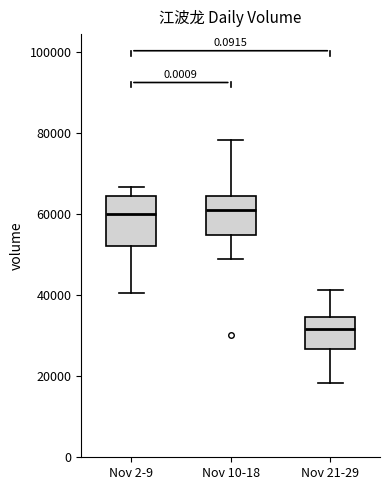

Reading left to right, read every box against the y-axis: the position of its median line, the range the box covers, and the ends of its whiskers. The values are not printed on the chart, so give them approximately, as read against the axis.

Nov 2-9: median 60000, box 52000 to 64000, whiskers 40000 to 66000
Nov 10-18: median 60000, box 54000 to 64000, whiskers 48000 to 78000
Nov 21-29: median 32000, box 26000 to 34000, whiskers 18000 to 42000